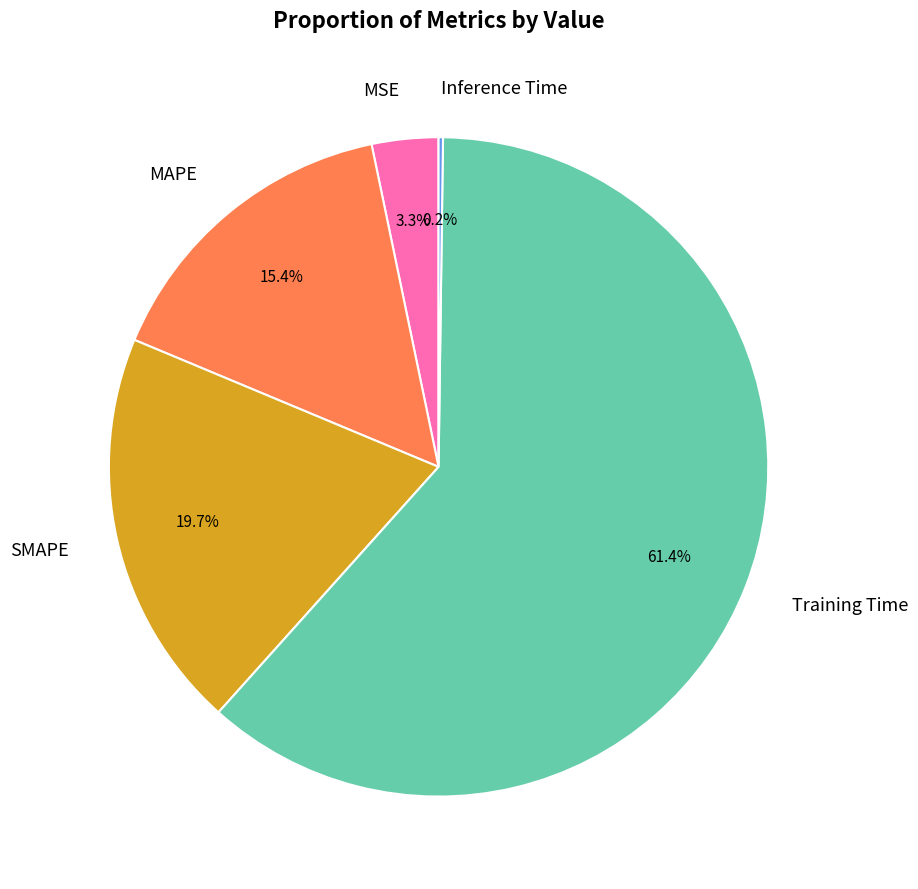

What percentage is the MAPE slice, to the nearest percent?

15%